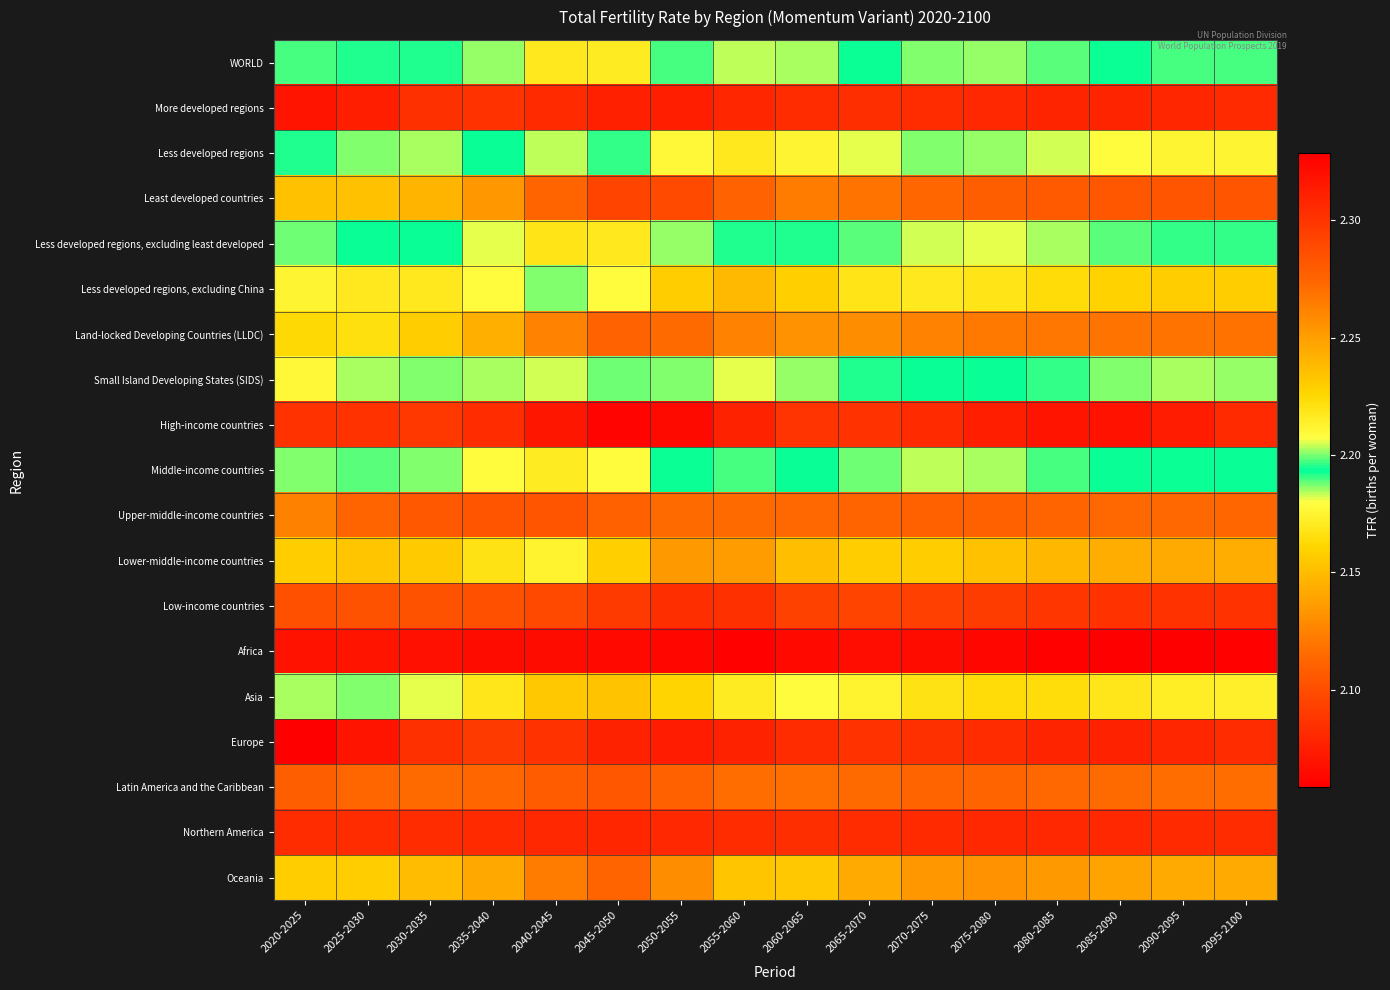

Rank the series by their maximum value, from highest to lowest.

Africa, Low-income countries, Least developed countries, Land-locked Developing Countries (LLDC), Lower-middle-income countries, Less developed regions, excluding China, Less developed regions, Small Island Developing States (SIDS), WORLD, Middle-income countries, Less developed regions, excluding least developed, Asia, Oceania, Upper-middle-income countries, Latin America and the Caribbean, Europe, High-income countries, More developed regions, Northern America